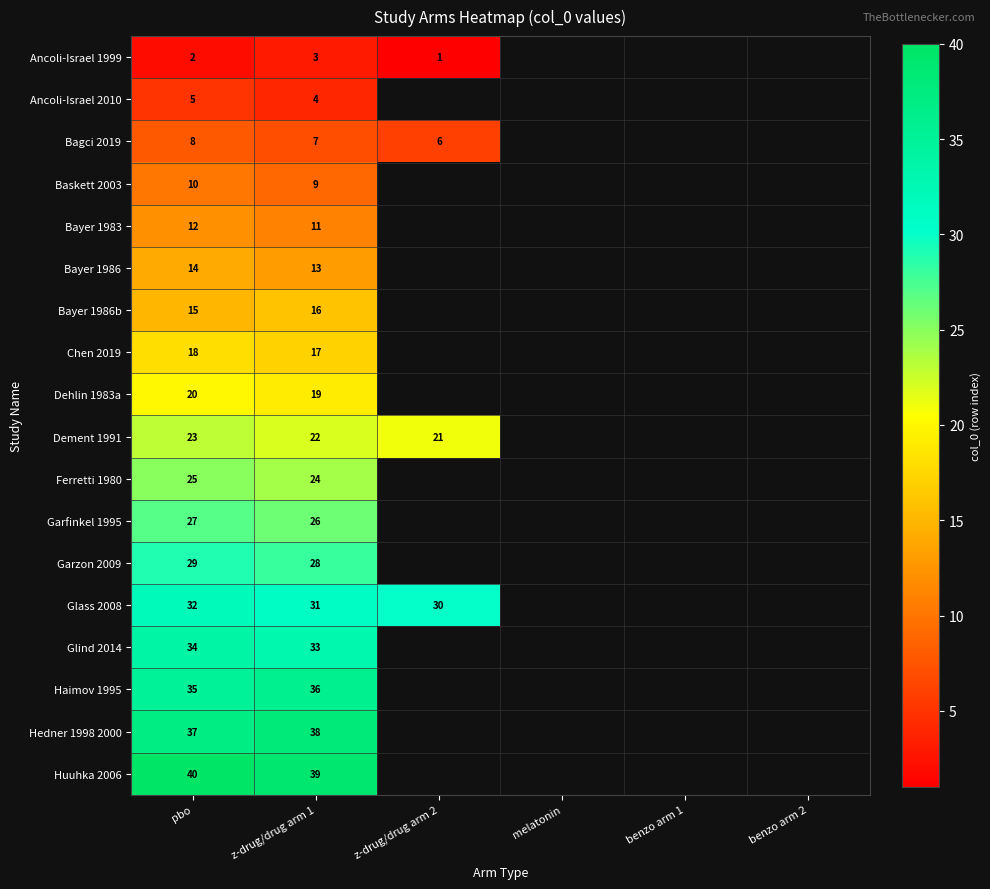

What is the spread (max minus min) of values at z-drug/drug arm 1?

36